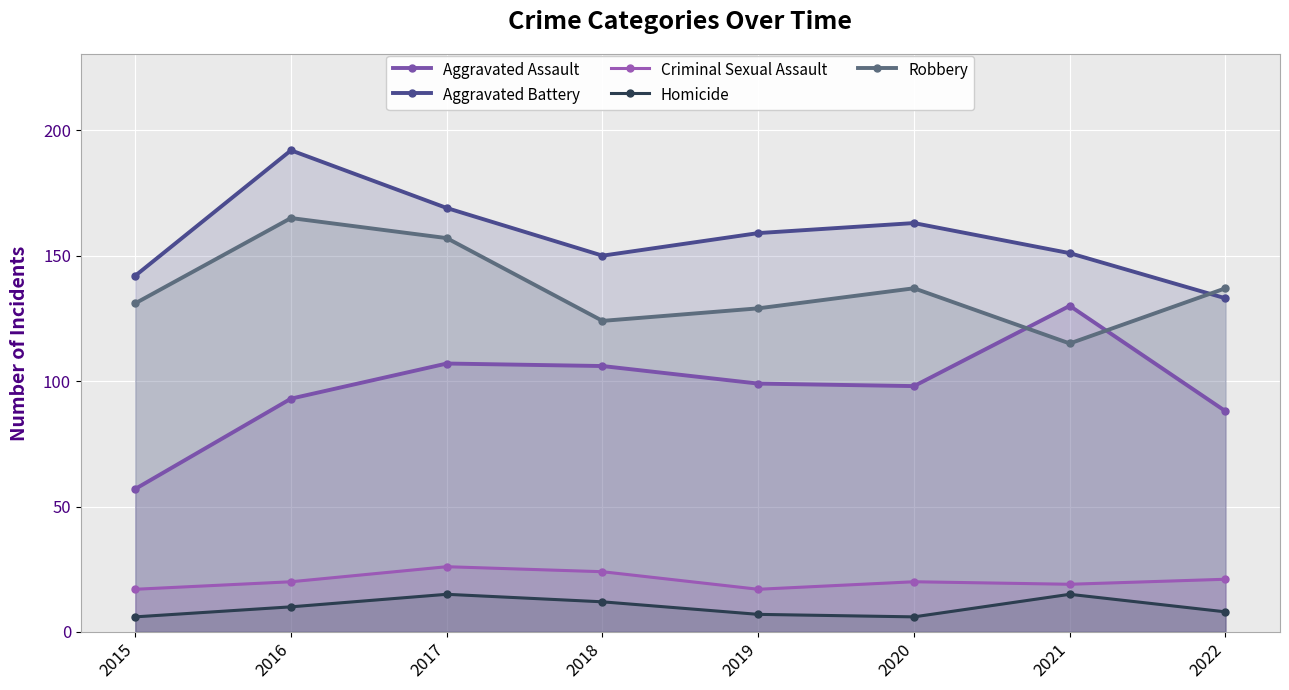

Which series changed the most between 2018 and 2021?

Aggravated Assault